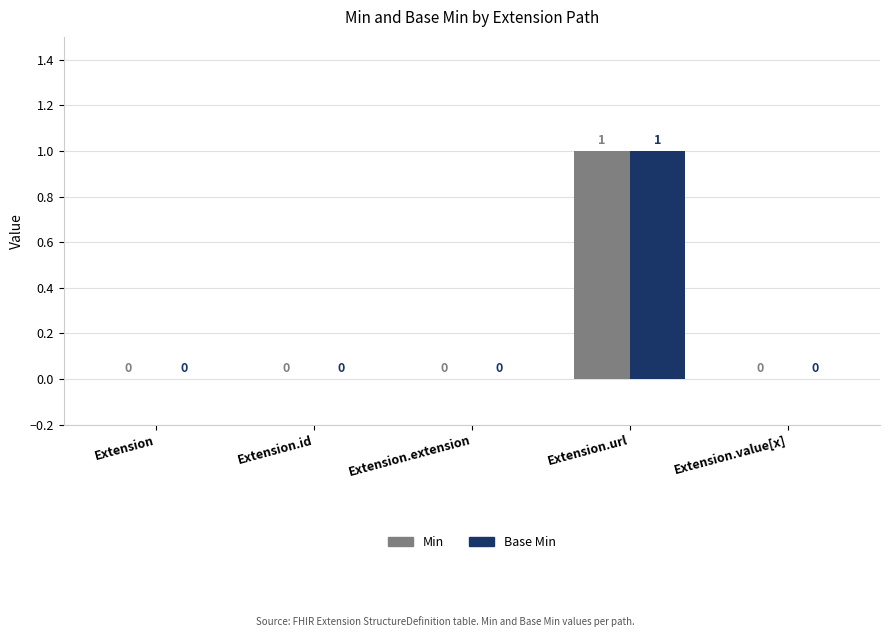

Is the value of Min at Extension.extension greater than the value of Base Min at Extension.url?

No